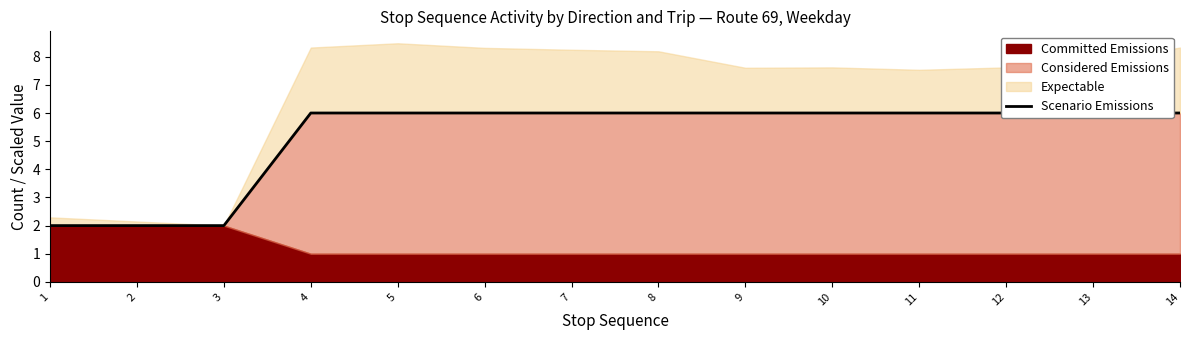

List the labels in order of value, largest first.

4, 5, 6, 7, 8, 9, 10, 11, 12, 13, 14, 1, 2, 3